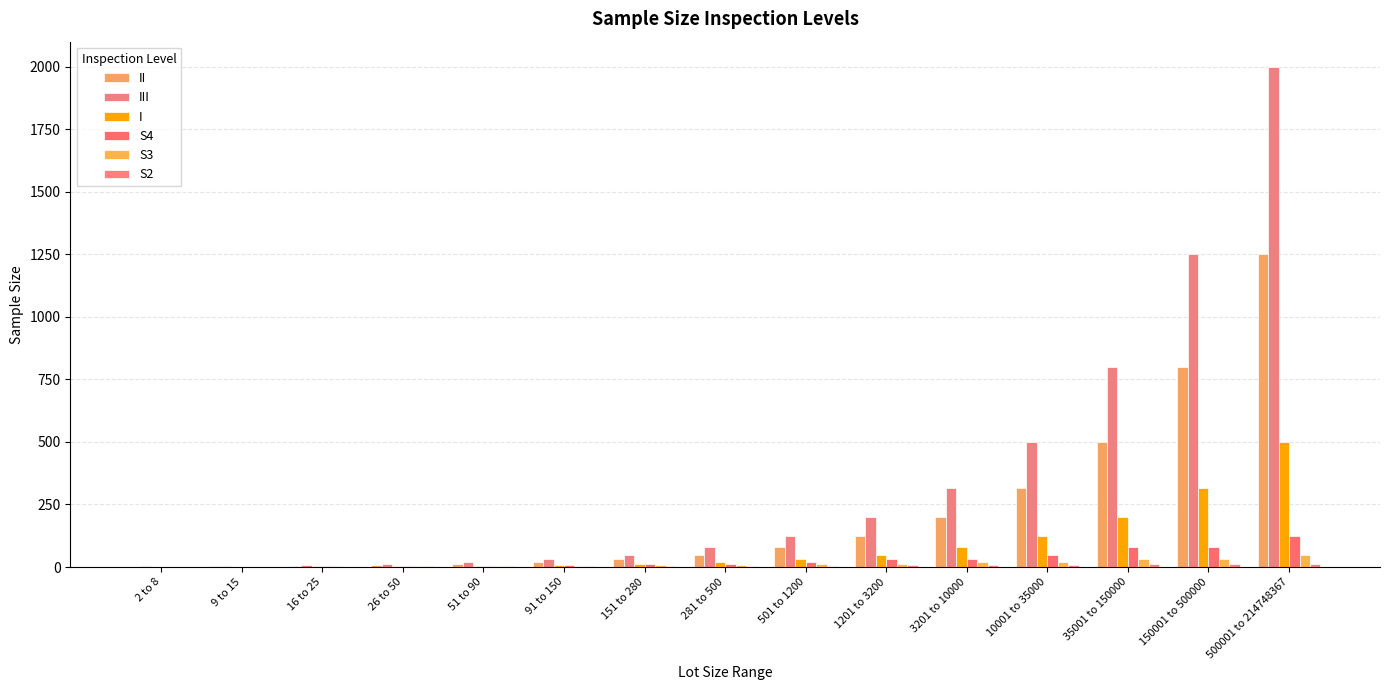

Which category has the highest value in the II series?

500001 to 214748367